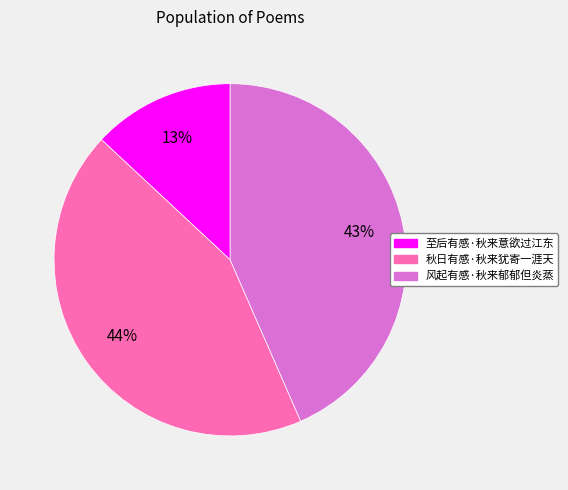

Count the number of slices in the pie.

3